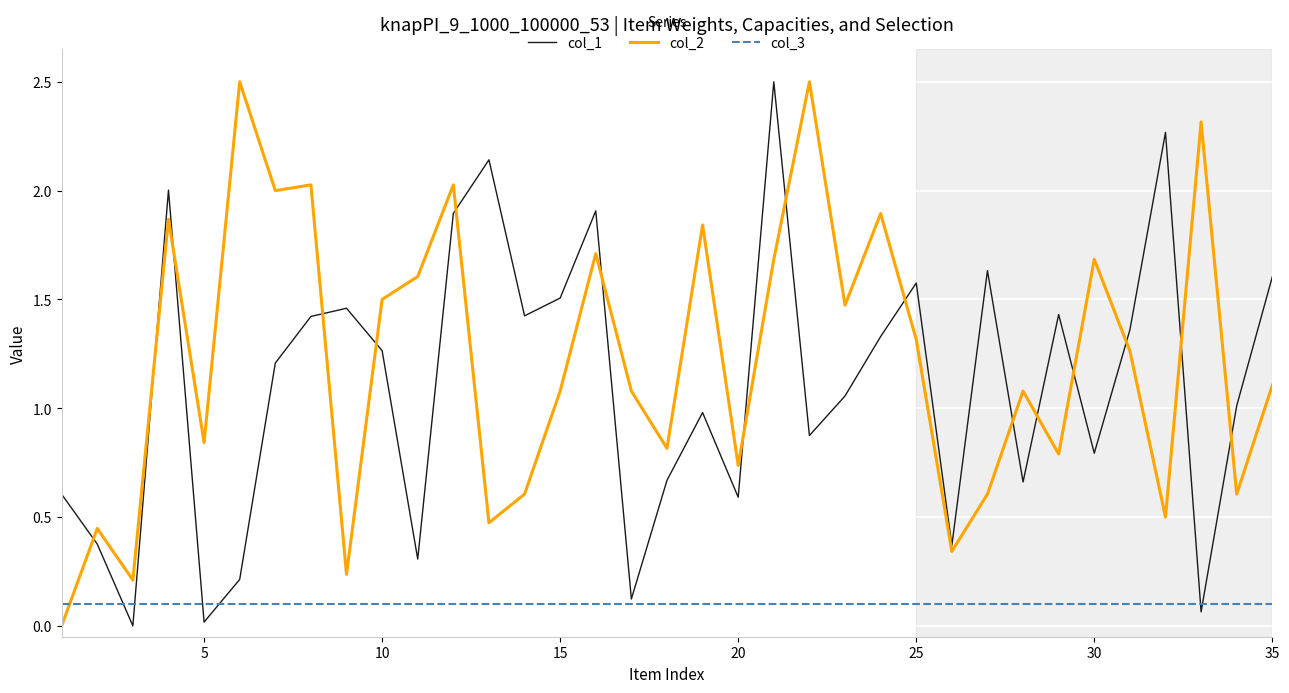

True or false: col_1 and col_2 intersect in this chart.

True